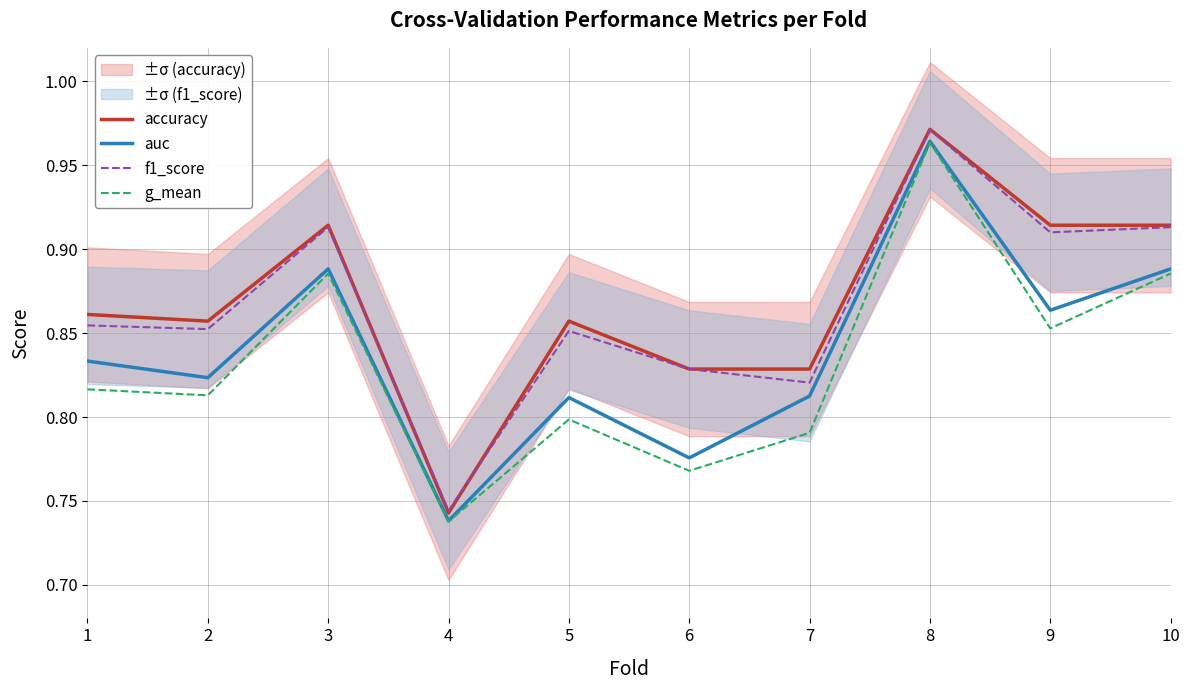

What is the value of the auc point at the 7th from the left?

0.8